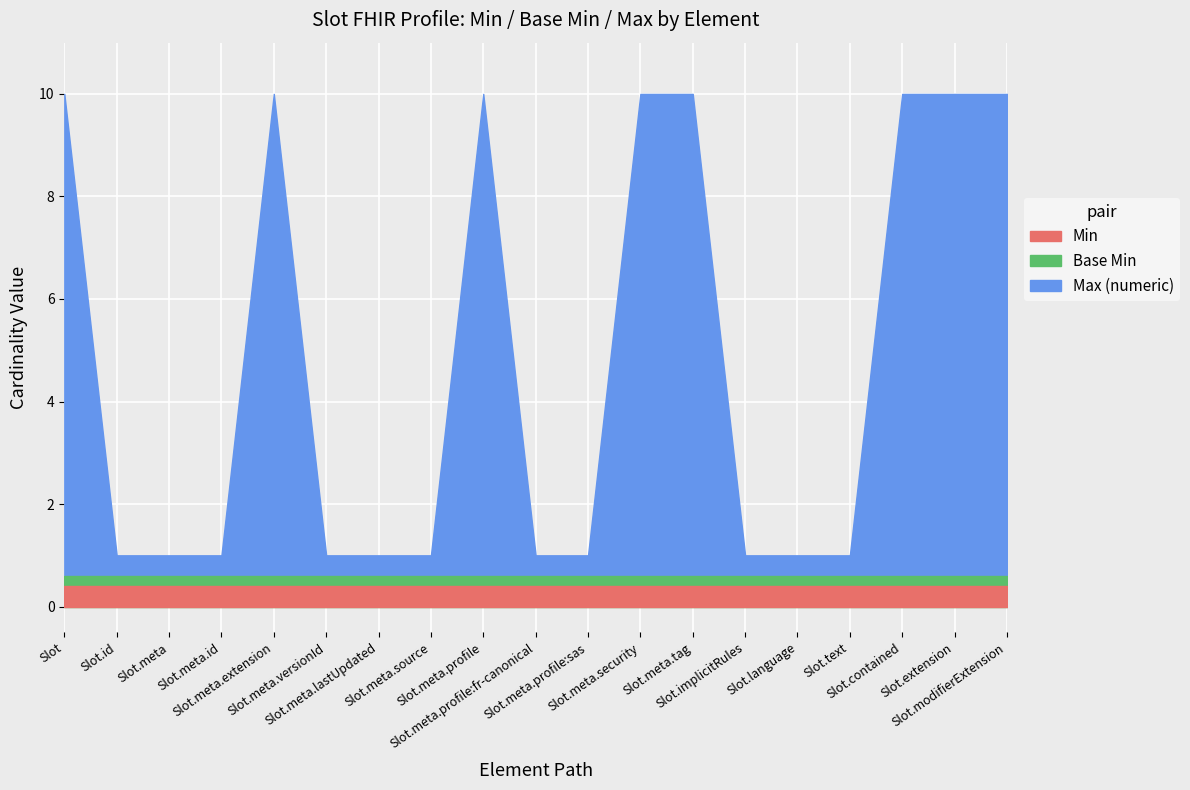

Reading left to right, what are all the values shown in this chart?

Min: Slot=0	Slot.id=0	Slot.meta=0	Slot.meta.id=0	Slot.meta.extension=0	Slot.meta.versionId=0	Slot.meta.lastUpdated=0	Slot.meta.source=0	Slot.meta.profile=0	Slot.meta.profile:fr-canonical=0	Slot.meta.profile:sas=0	Slot.meta.security=0	Slot.meta.tag=0	Slot.implicitRules=0	Slot.language=0	Slot.text=0	Slot.contained=0	Slot.extension=0	Slot.modifierExtension=0
Base Min: Slot=0	Slot.id=0	Slot.meta=0	Slot.meta.id=0	Slot.meta.extension=0	Slot.meta.versionId=0	Slot.meta.lastUpdated=0	Slot.meta.source=0	Slot.meta.profile=0	Slot.meta.profile:fr-canonical=0	Slot.meta.profile:sas=0	Slot.meta.security=0	Slot.meta.tag=0	Slot.implicitRules=0	Slot.language=0	Slot.text=0	Slot.contained=0	Slot.extension=0	Slot.modifierExtension=0
Max (numeric): Slot=999	Slot.id=1	Slot.meta=1	Slot.meta.id=1	Slot.meta.extension=999	Slot.meta.versionId=1	Slot.meta.lastUpdated=1	Slot.meta.source=1	Slot.meta.profile=999	Slot.meta.profile:fr-canonical=1	Slot.meta.profile:sas=1	Slot.meta.security=999	Slot.meta.tag=999	Slot.implicitRules=1	Slot.language=1	Slot.text=1	Slot.contained=999	Slot.extension=999	Slot.modifierExtension=999